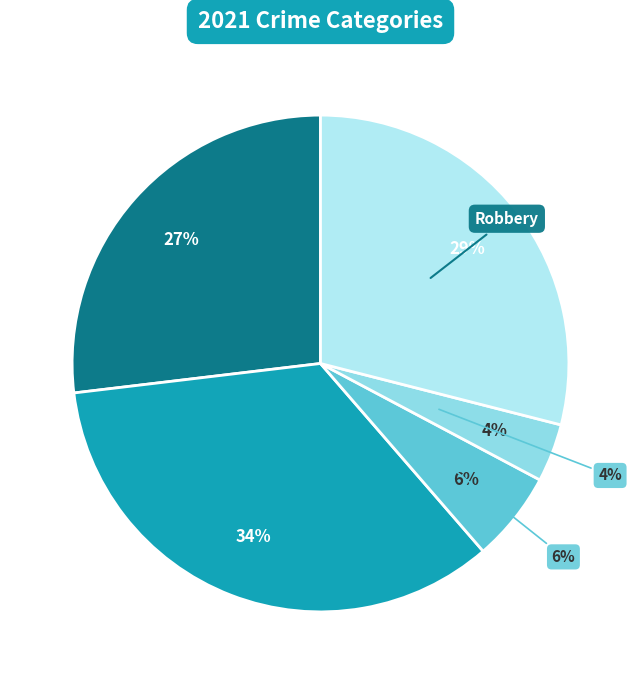

What is the smallest slice in the pie chart?

Homicide